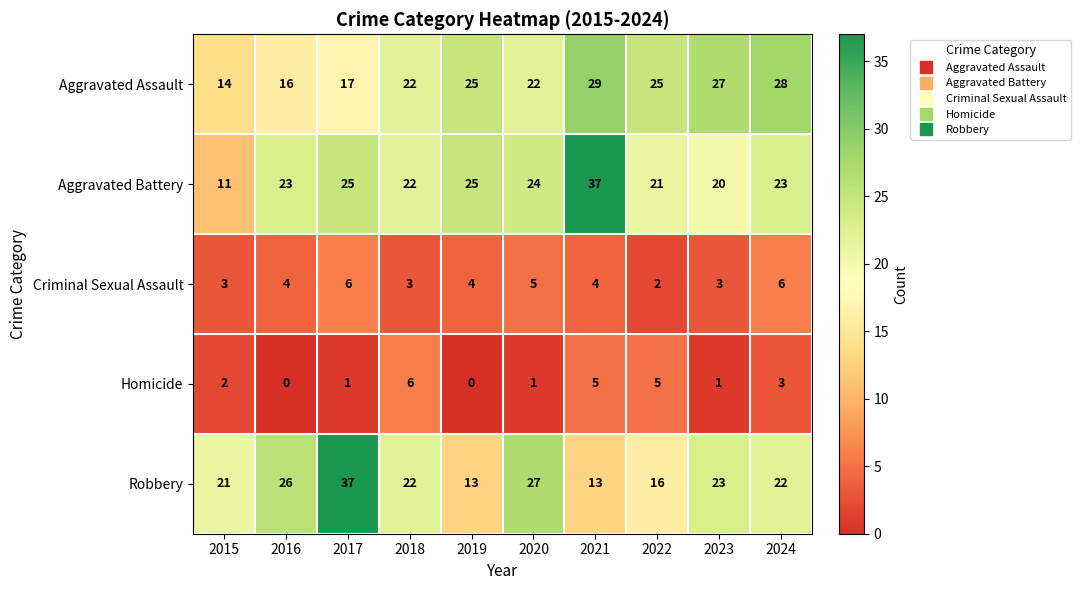

How many values in the Aggravated Assault series are below 25?

5